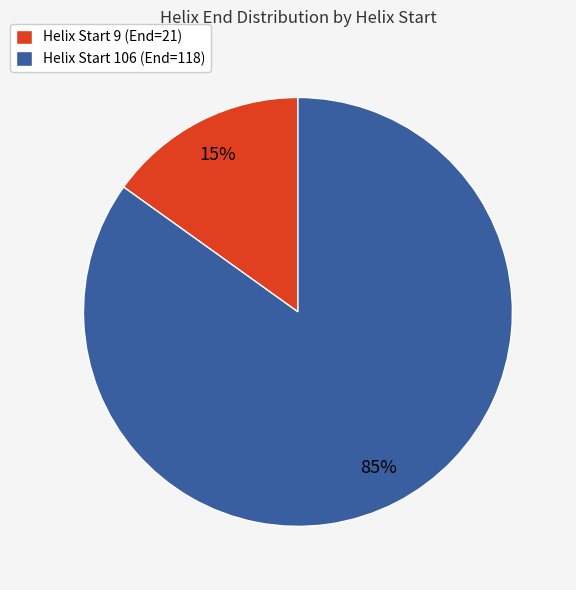

Between Helix Start 106 (End=118) and Helix Start 9 (End=21), which is larger?

Helix Start 106 (End=118)